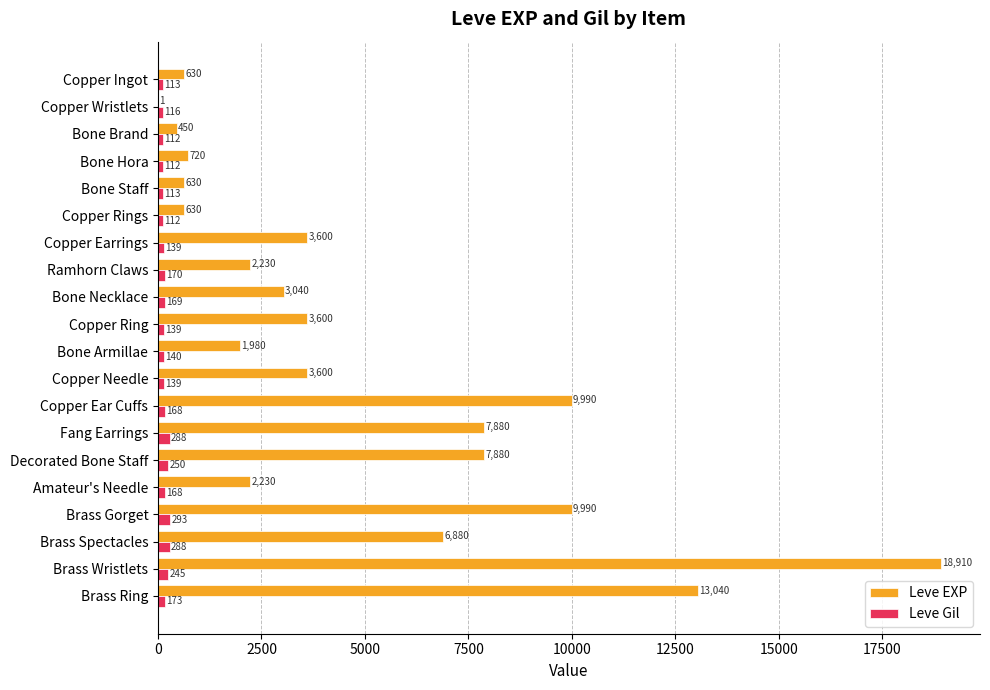

The value of Leve EXP at Bone Armillae is 1980. True or false?

True